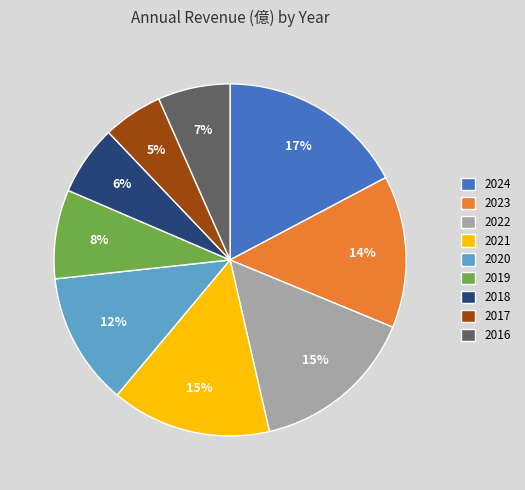

Is there a majority slice in this chart?

No